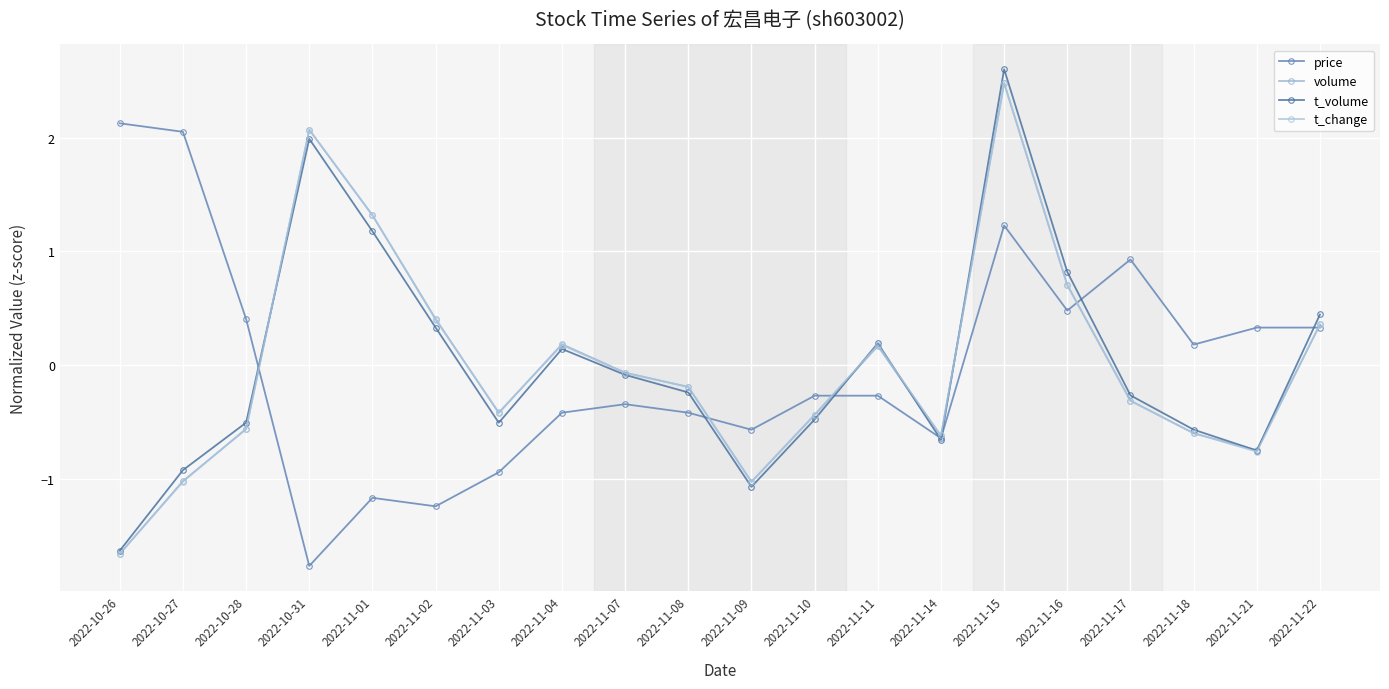

True or false: volume has more than 1 points higher than both neighbors.

True